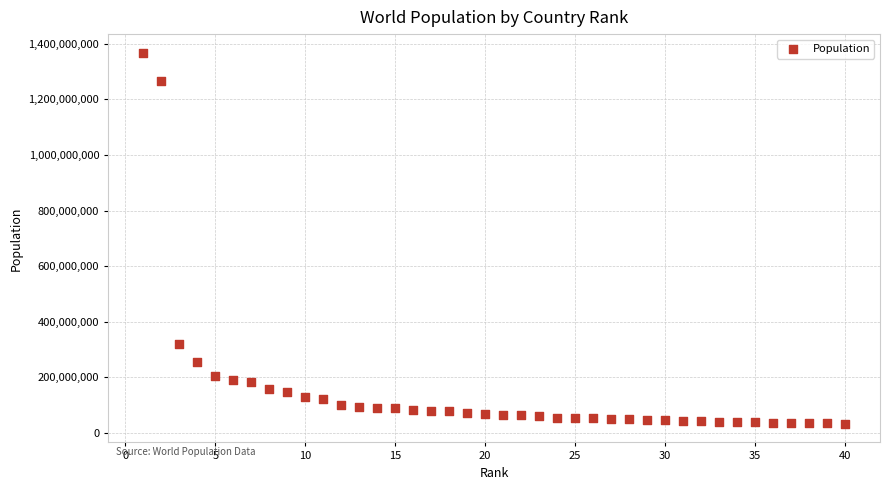

What Y value in the scatter plot is closest to 700045709?

320529000